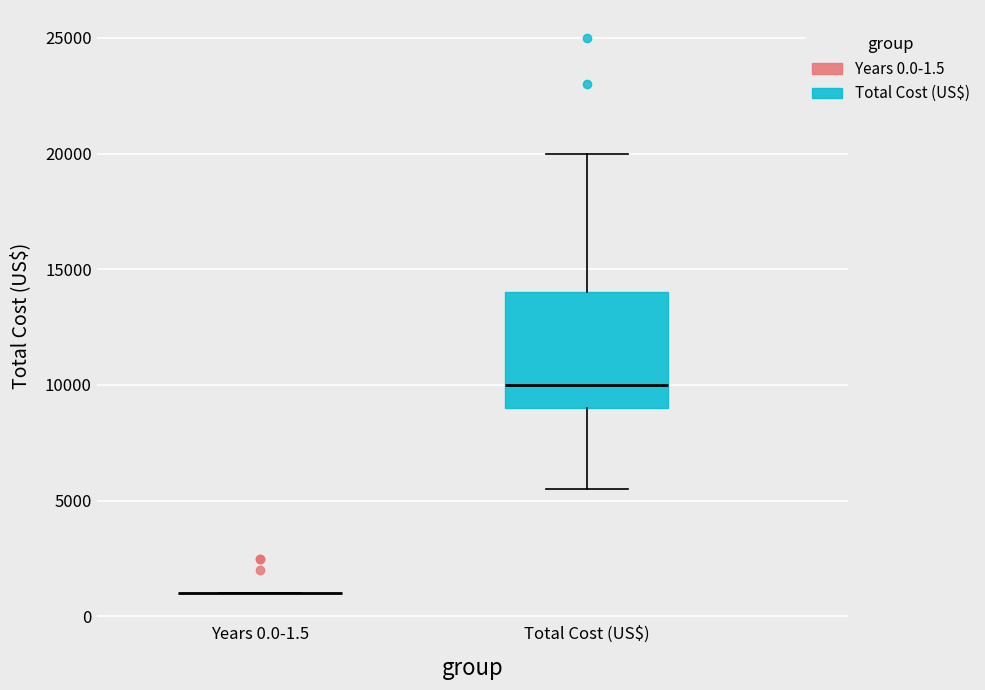

Reading left to right, transcribe this box plot: for each box, give where its median line is, the range the box spans, and where its two whiskers end, as read against the y-axis. The values are not printed on the chart, so give them approximately, as read against the axis.

Years 0.0-1.5: box collapsed to a line at 1000, whiskers 1000 to 1000
Total Cost (US$): median 10000, box 9000 to 14000, whiskers 5500 to 20000